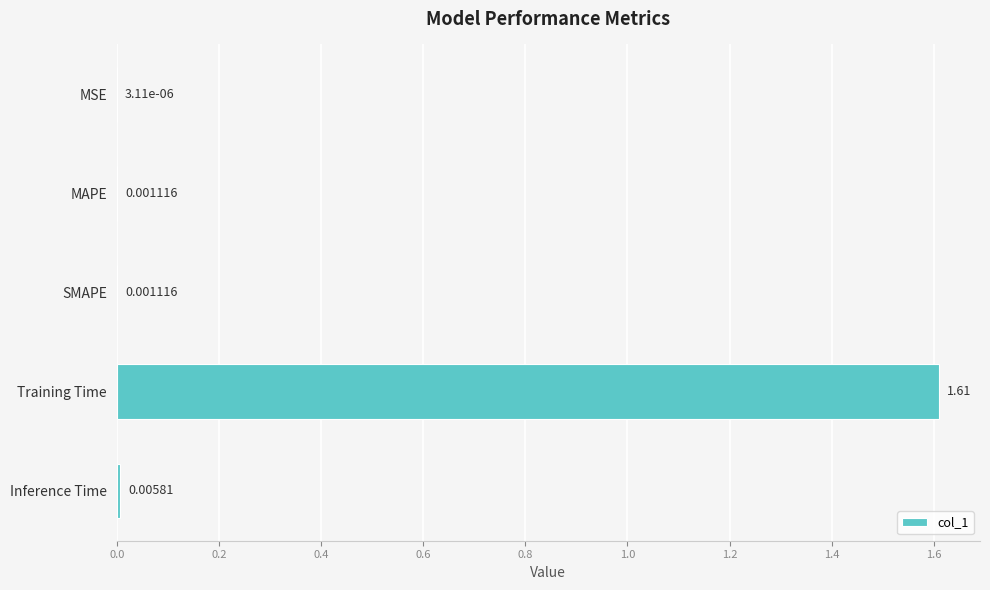

Count the number of categories in the chart.

5